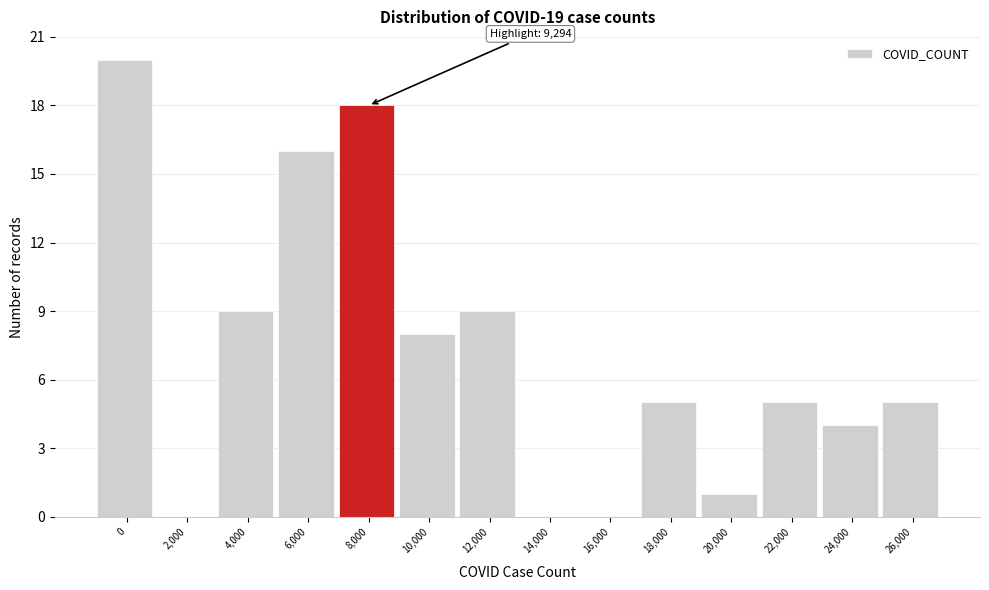

Reading left to right, list all the values displayed in this chart.

0=20	2,000=0	4,000=9	6,000=16	8,000=18	10,000=8	12,000=9	14,000=0	16,000=0	18,000=5	20,000=1	22,000=5	24,000=4	26,000=5